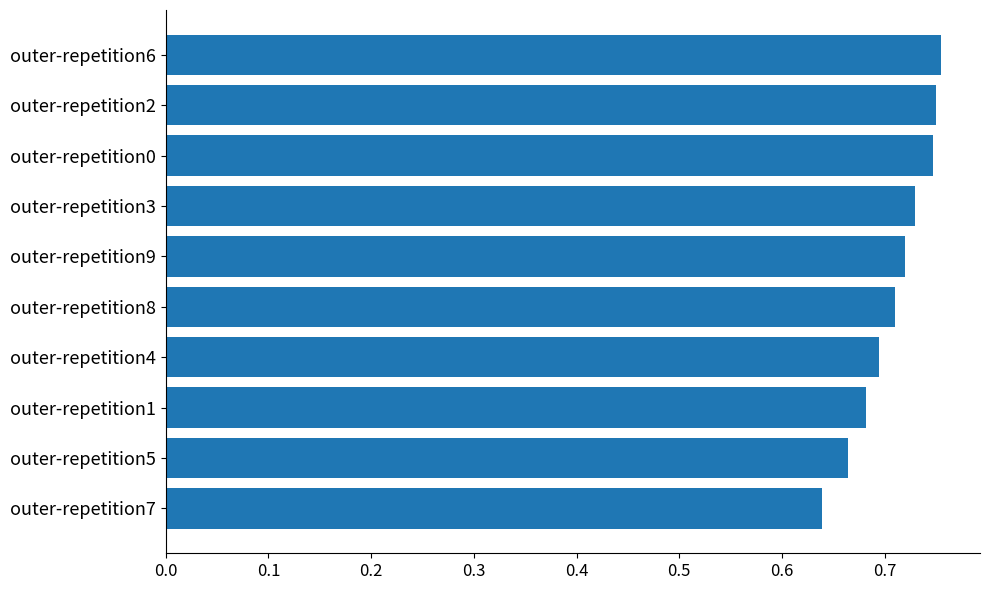

Are the bars grouped side by side (vs. stacked)?

No